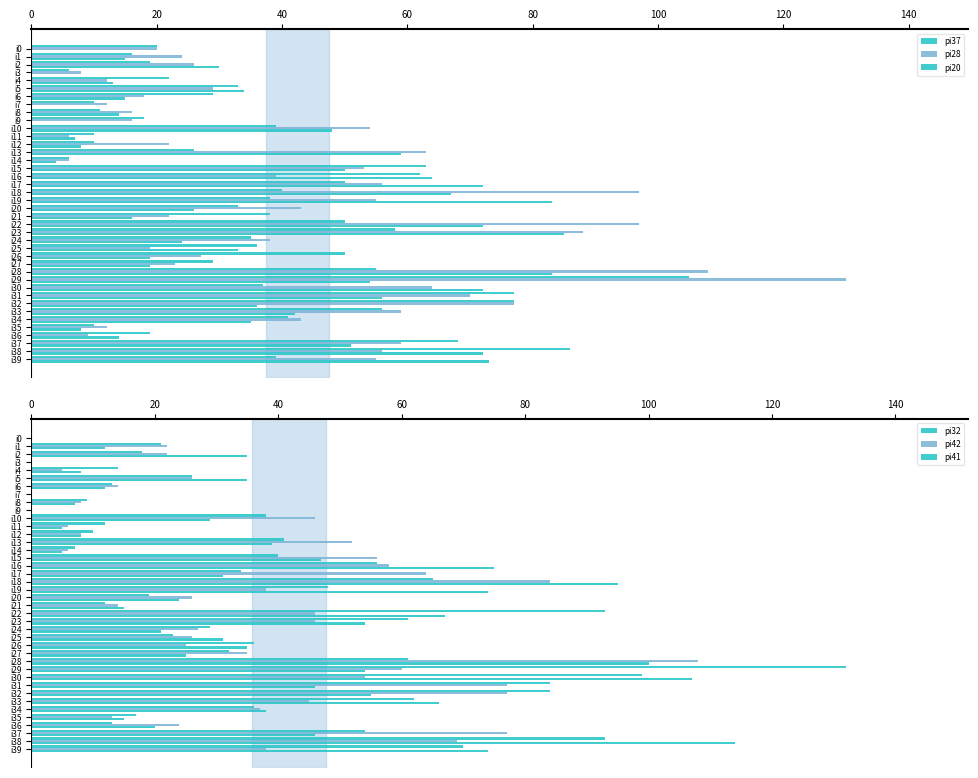

At which label does pi20 first exceed 34?

i10